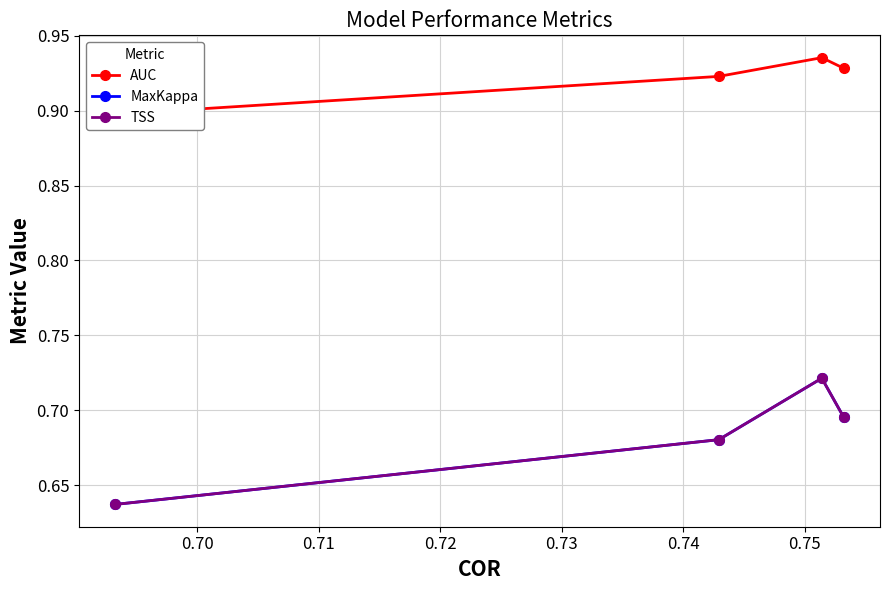

Reading right to left, extract all data points from this chart.

AUC: 0.9	0.9	0.9	0.9
MaxKappa: 0.7	0.7	0.7	0.6
TSS: 0.7	0.7	0.7	0.6